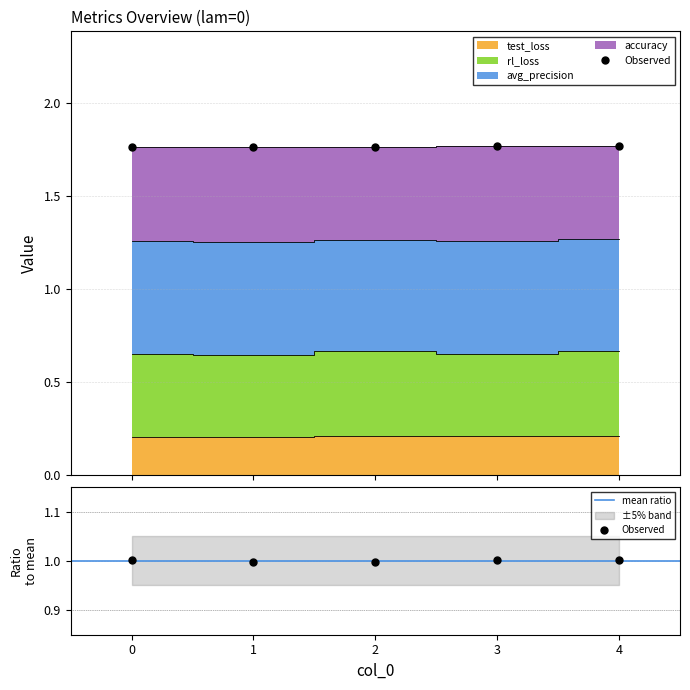

True or false: test_loss and rl_loss intersect in this chart.

False